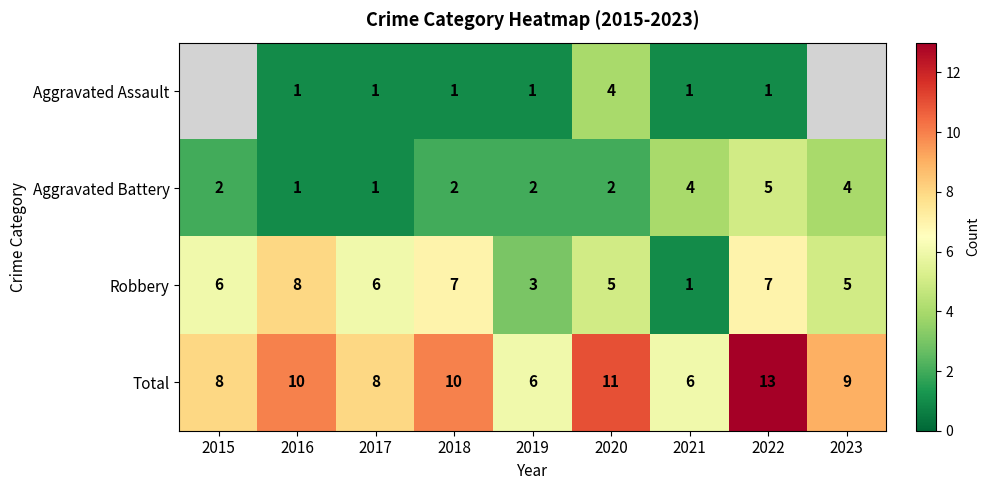

Where is Robbery nearest to the value 4?

2019